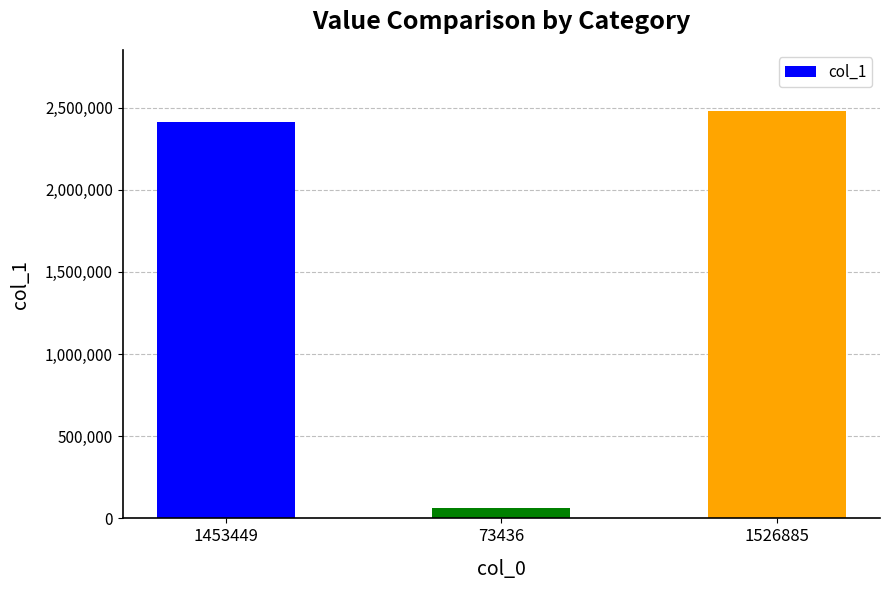

What is the ratio of the value at 1526885 to the value at 1453449?

1.0